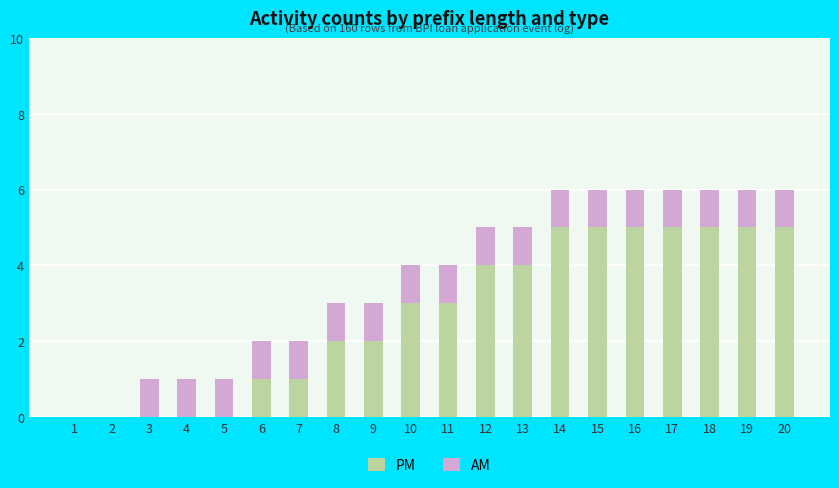

How many categories are shown in the chart?

20